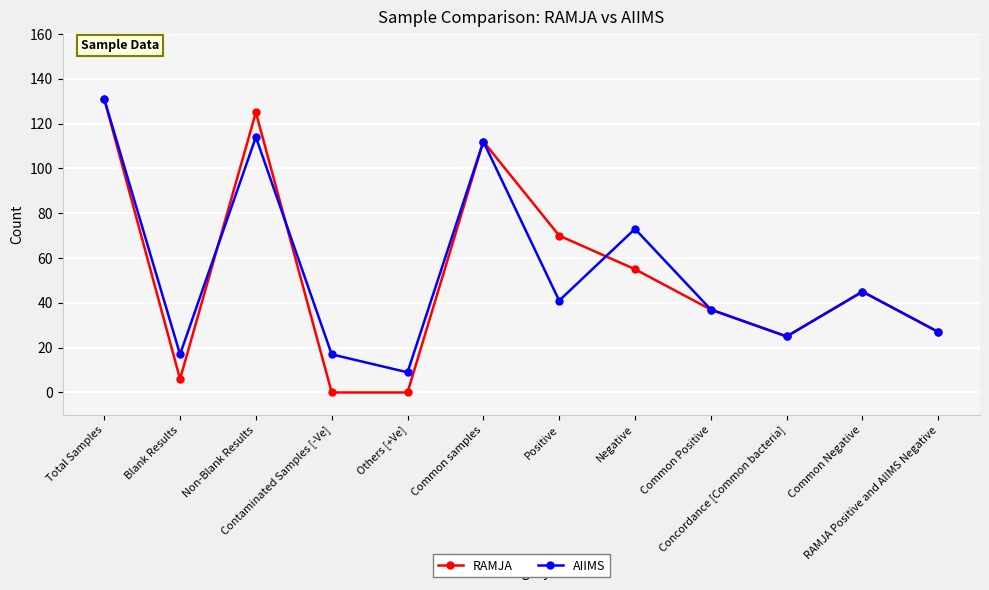

At how many categories does at least one series exceed 103?

3